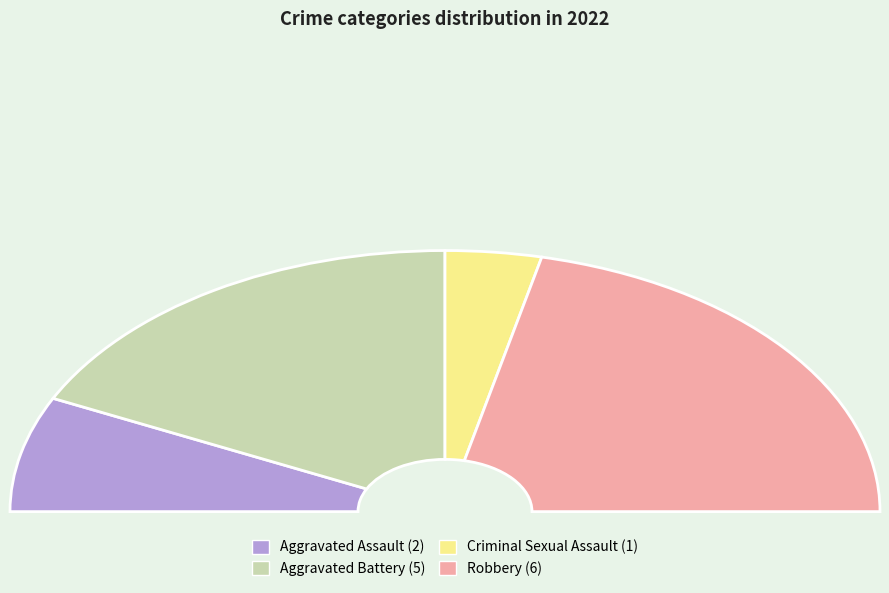

Does Aggravated Assault represent more than half of the total?

No